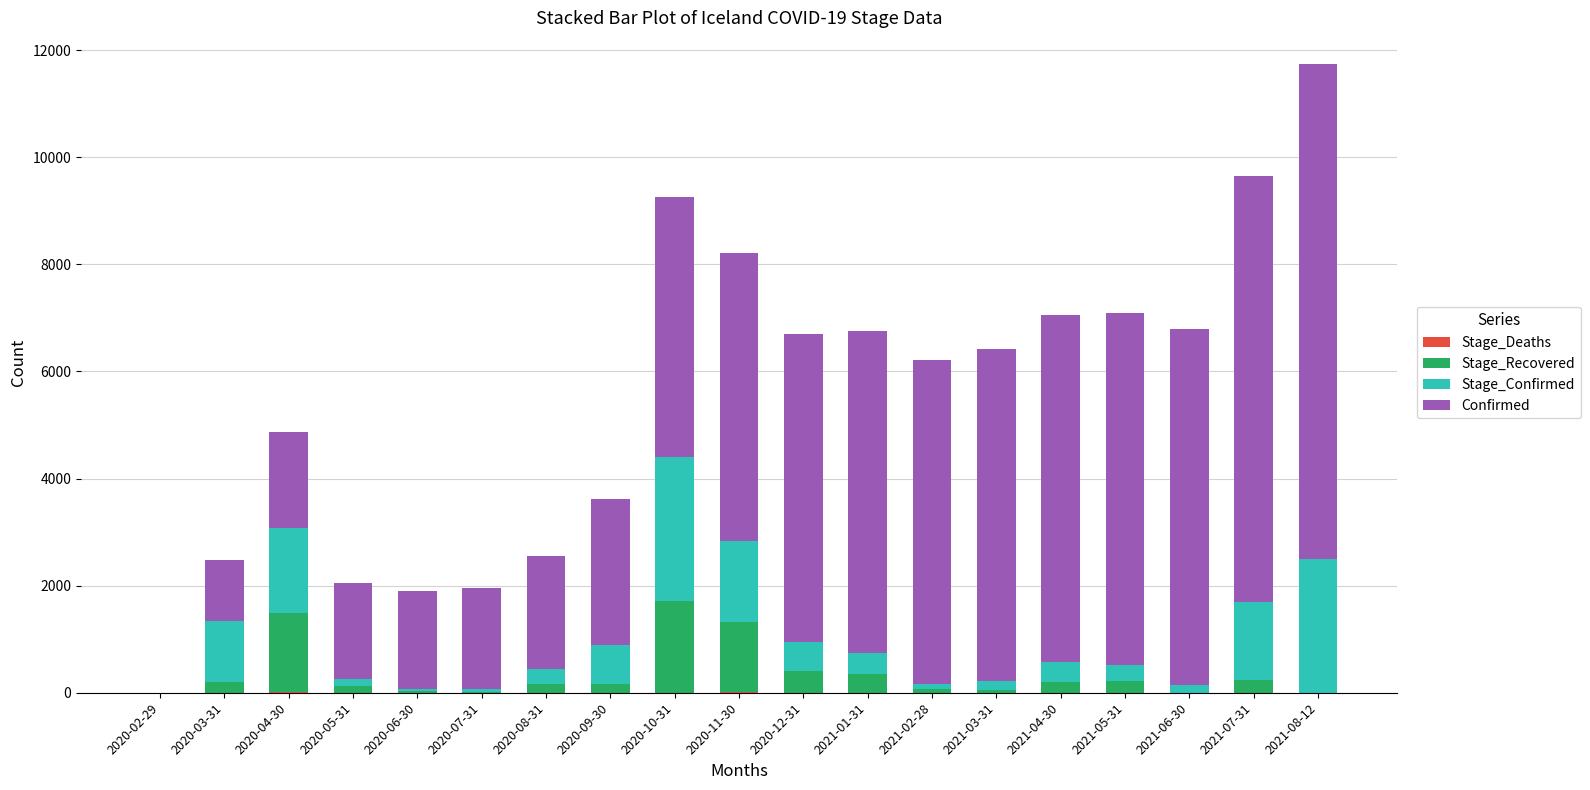

List the series in order of their peak value, highest first.

Confirmed, Stage_Confirmed, Stage_Recovered, Stage_Deaths